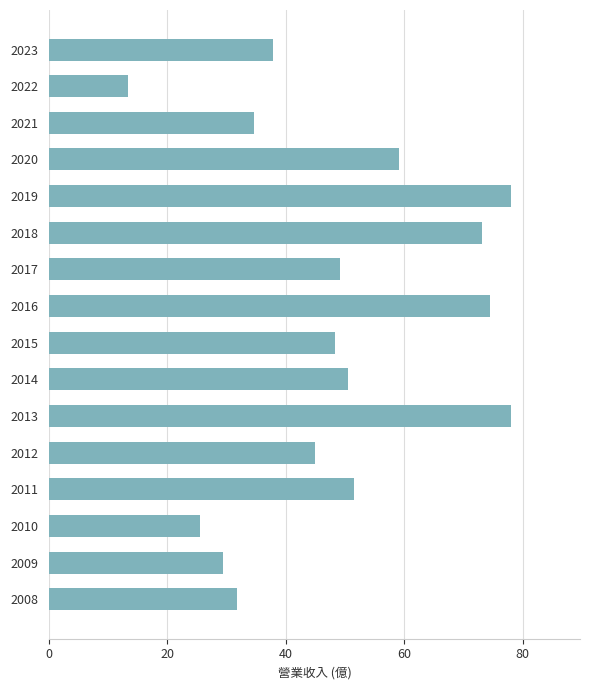

How many data points does each series have?

16